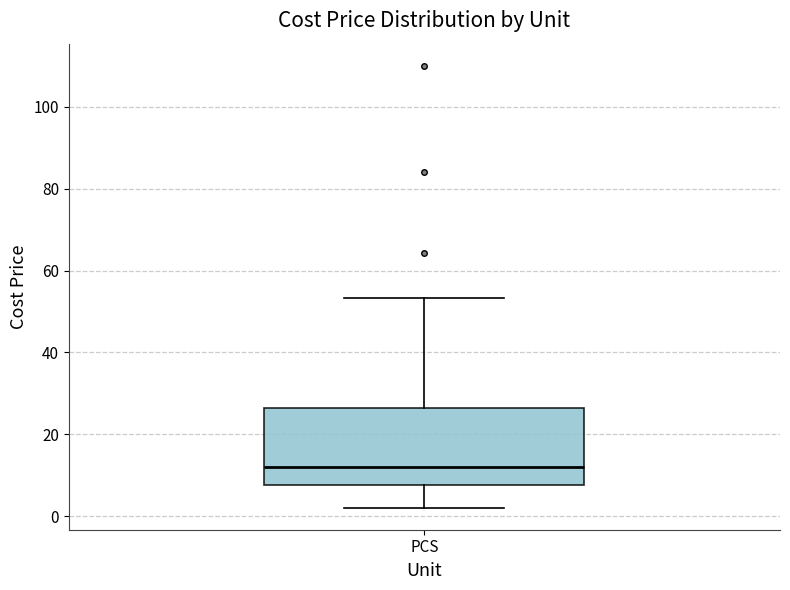

Read this box plot against the y-axis: the position of the median line, the range covered by the box, and the ends of both whiskers. The values are not printed on the chart, so give them approximately, as read against the axis.

median 12, box 8 to 26, whiskers 2 to 54